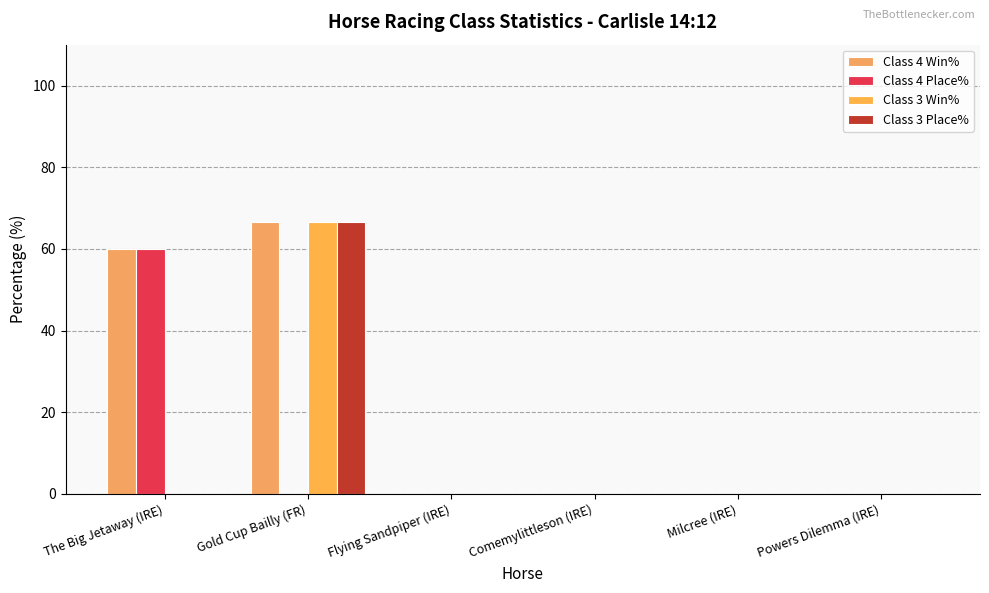

What are all the series names shown in the legend?

Class 4 Win%, Class 4 Place%, Class 3 Win%, Class 3 Place%